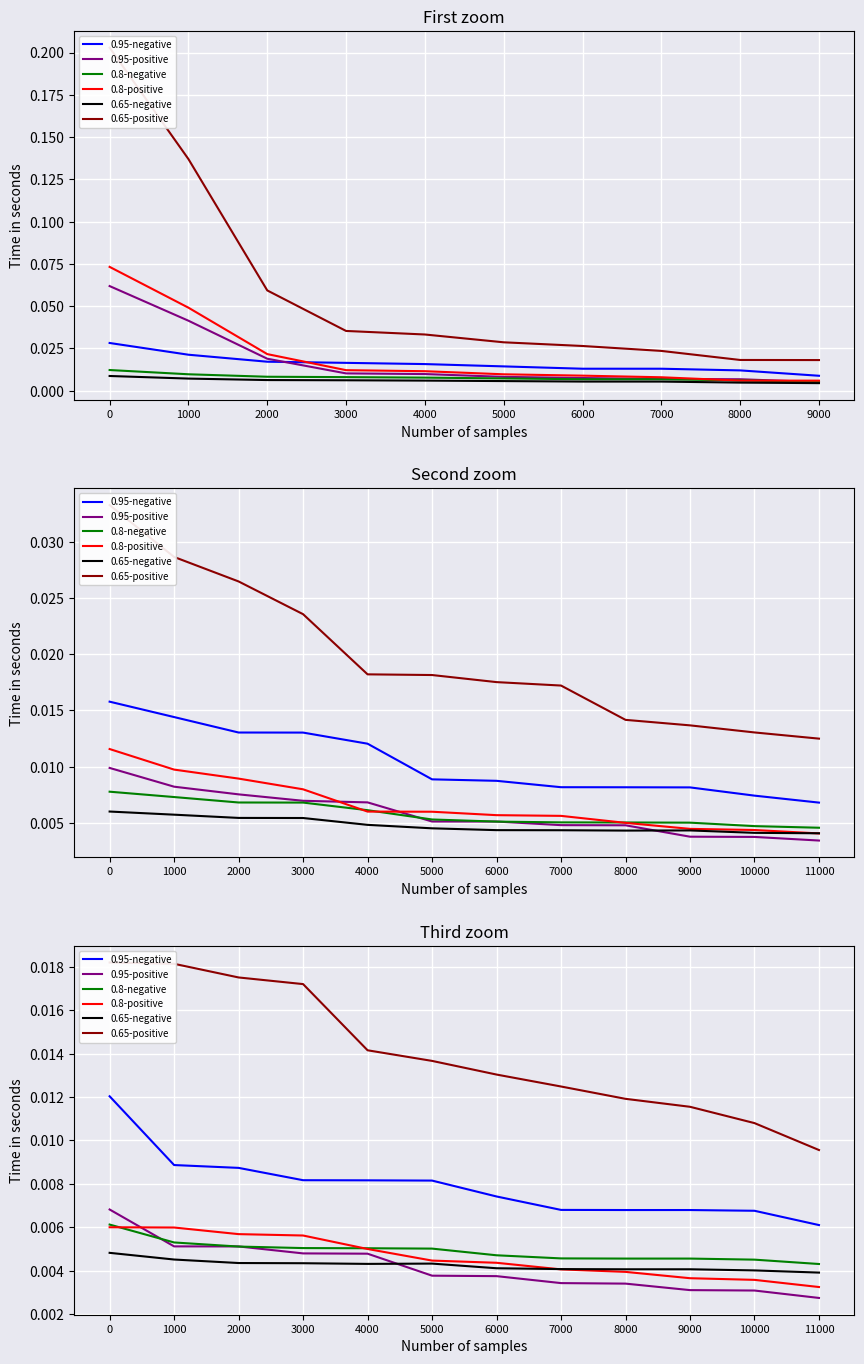

Is the value of 0.95-negative at 2000 greater than the value of 0.8-positive at 0?

Yes